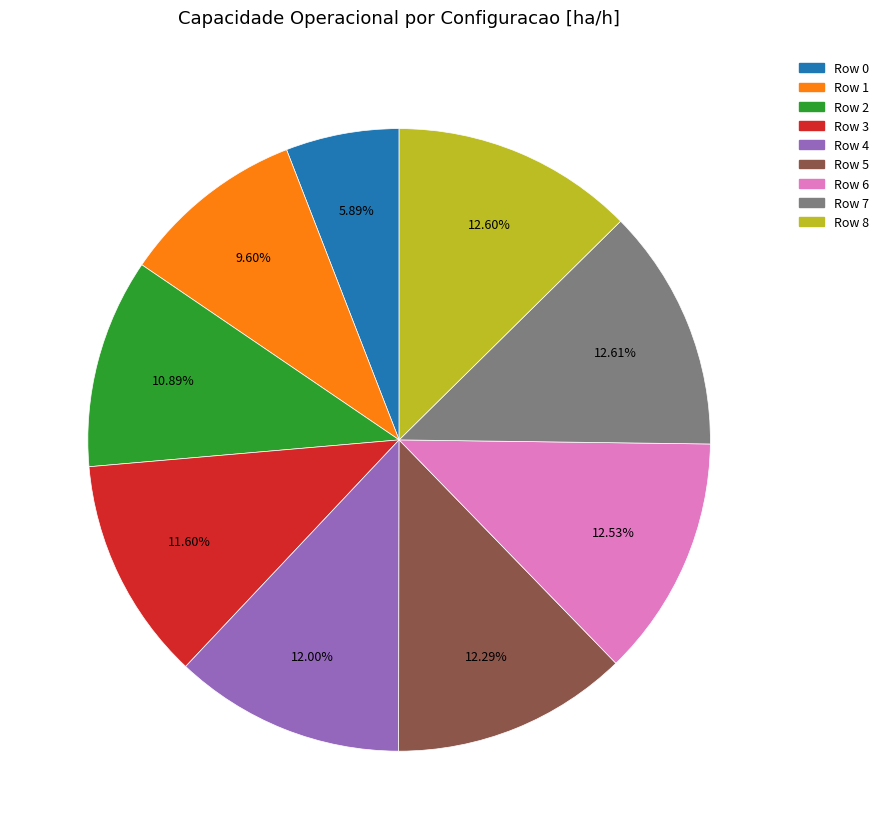

True or false: Row 4 accounts for 7% of the total.

False